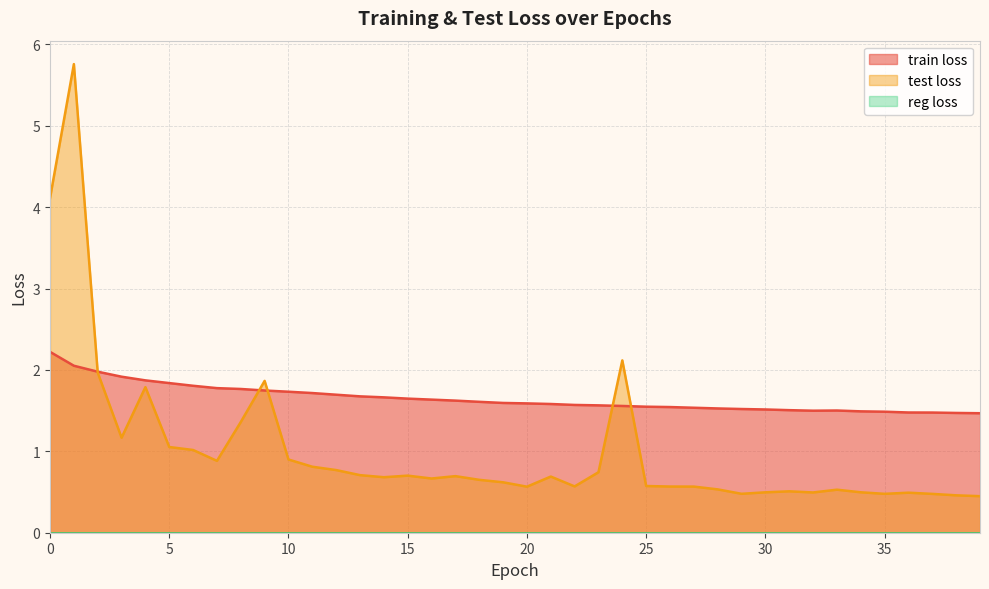

True or false: train loss and test loss intersect in this chart.

True